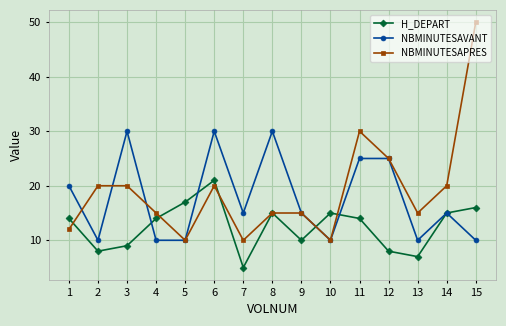

At 13, list the series in order from smallest to largest.

H_DEPART, NBMINUTESAVANT, NBMINUTESAPRES